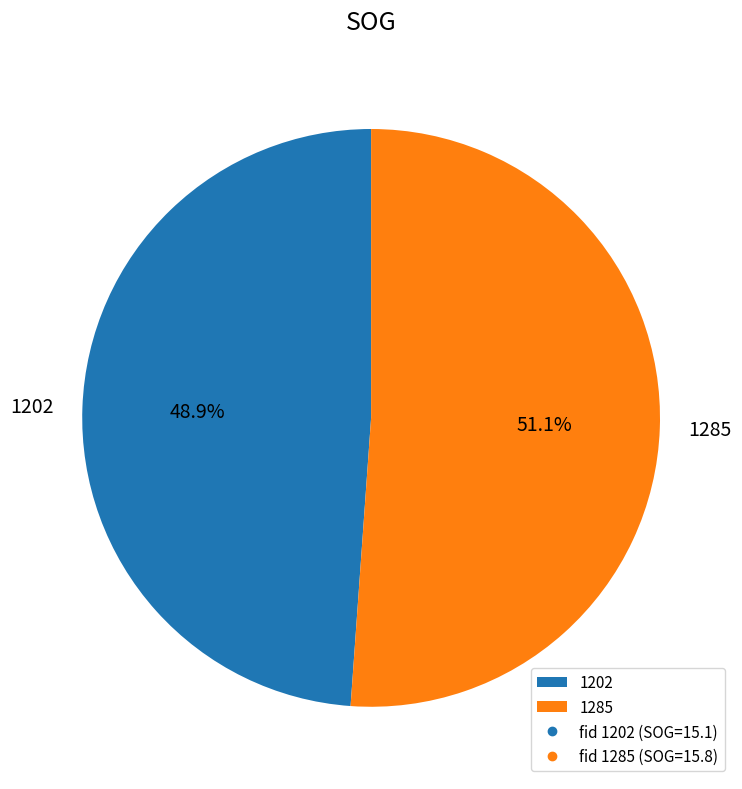

What is the total percentage of 1202 and 1285?

100.0%